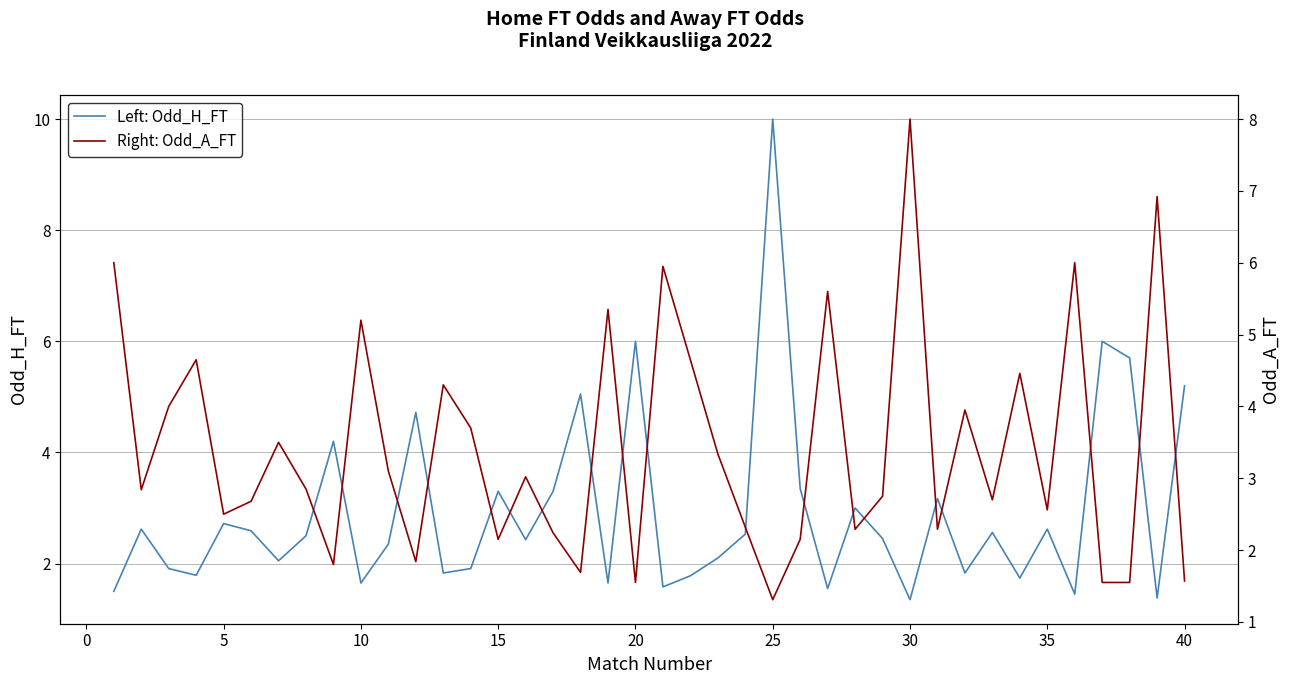

Which category has the highest value in the Left: Odd_H_FT series?

25